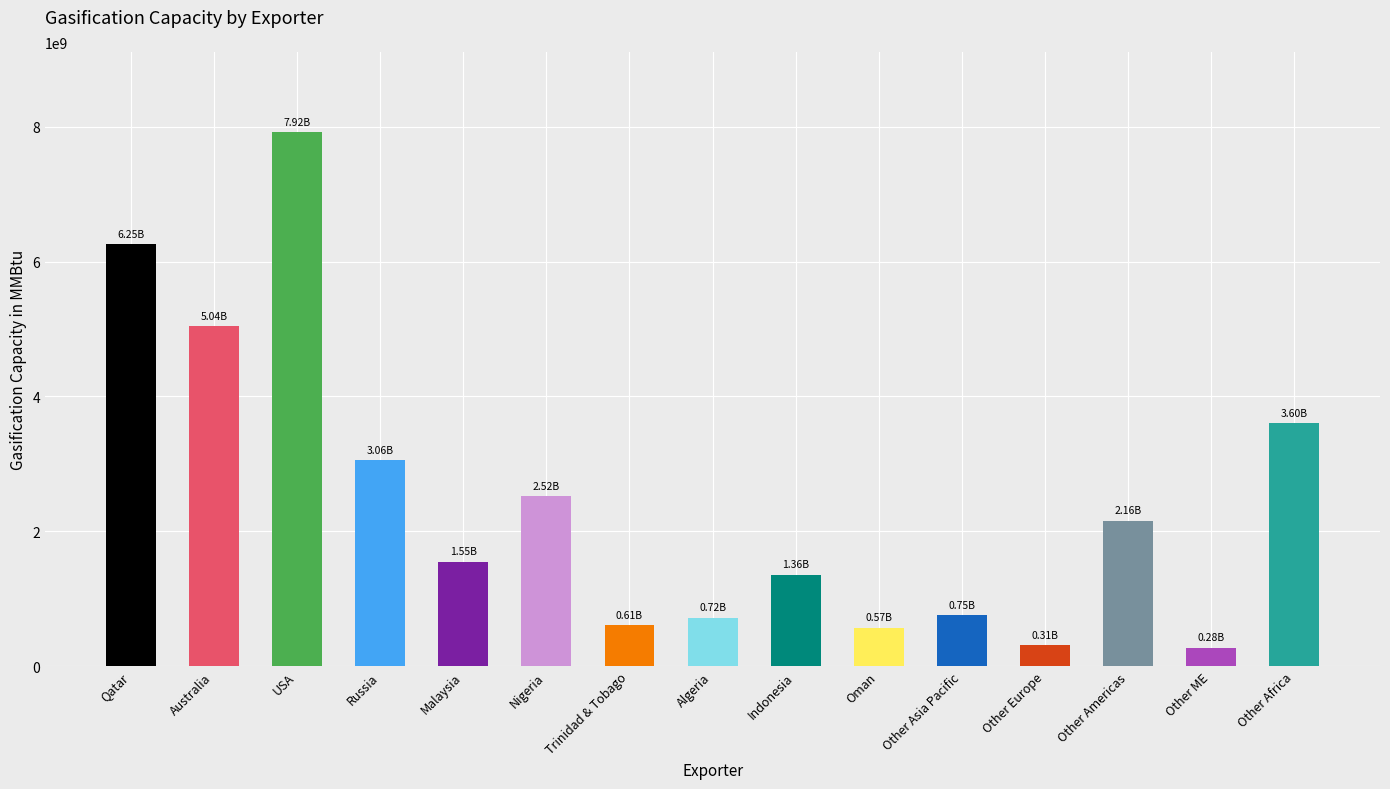

What is the ratio of the value at USA to the value at Other Americas?

3.7